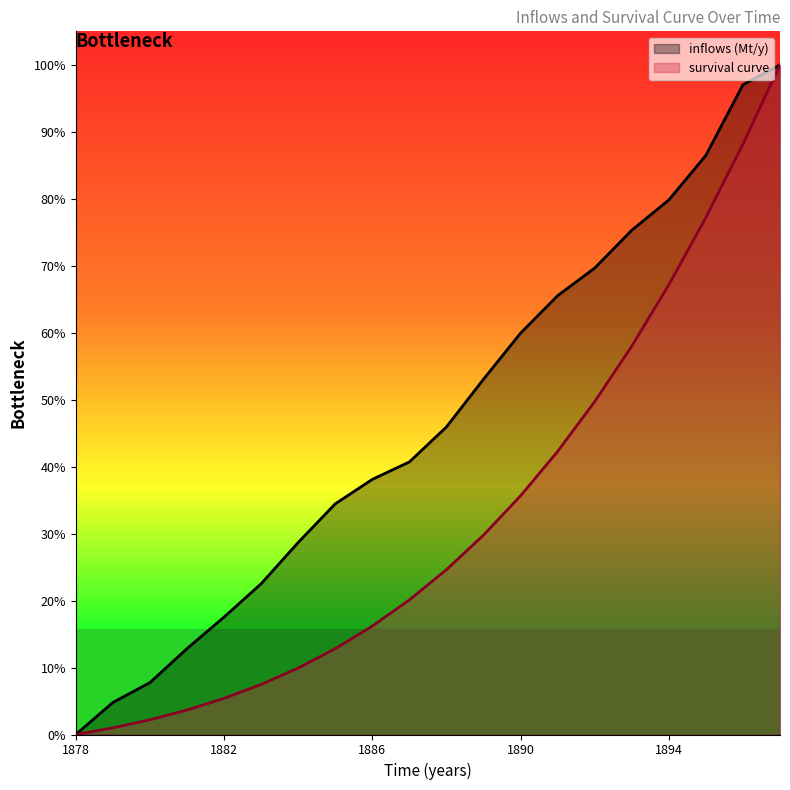

What is the difference between the highest and lowest values at 1880?

0.1